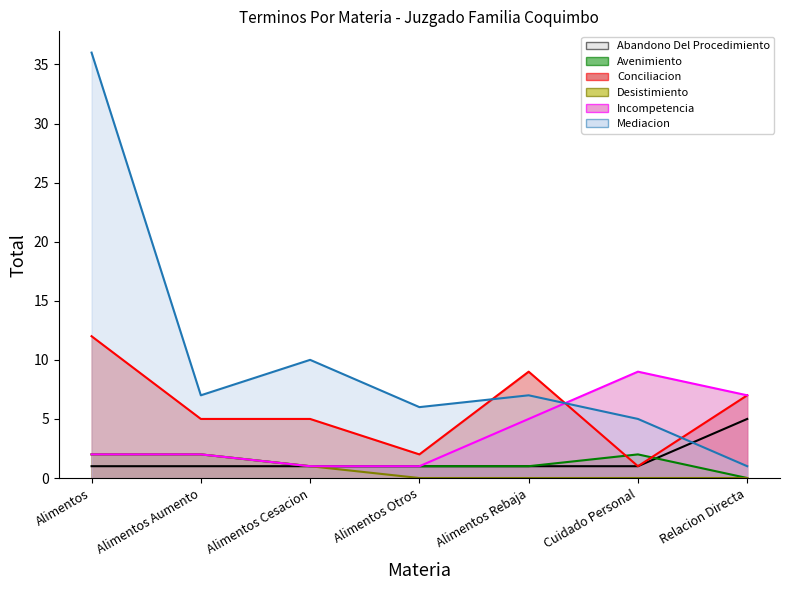

Which series has the largest total across all categories?

Mediacion